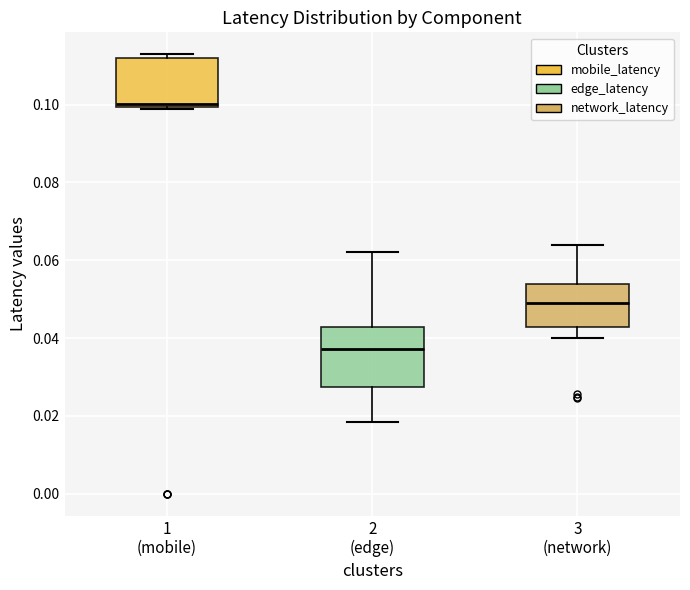

Which box is the tallest, from its lower edge to its upper edge?

2 (edge)